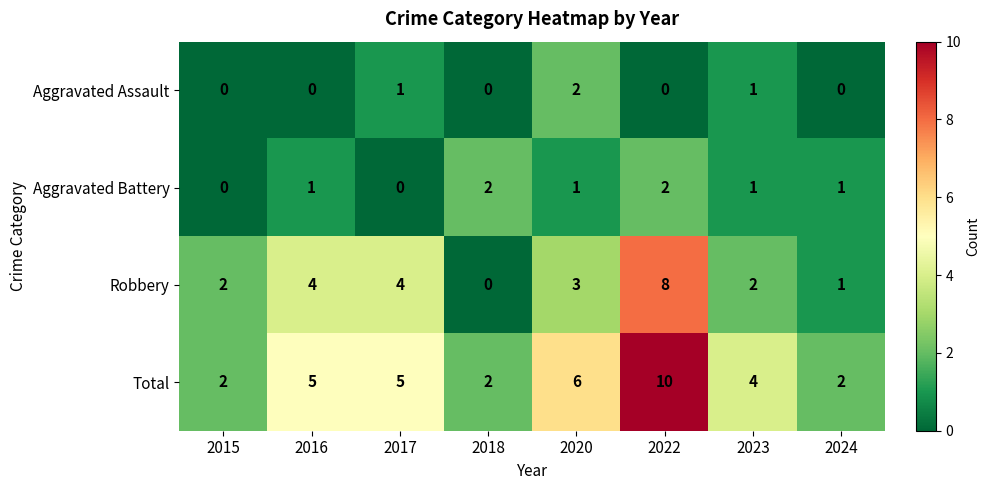

Rank the series at 2020 from lowest to highest value.

Aggravated Battery, Aggravated Assault, Robbery, Total